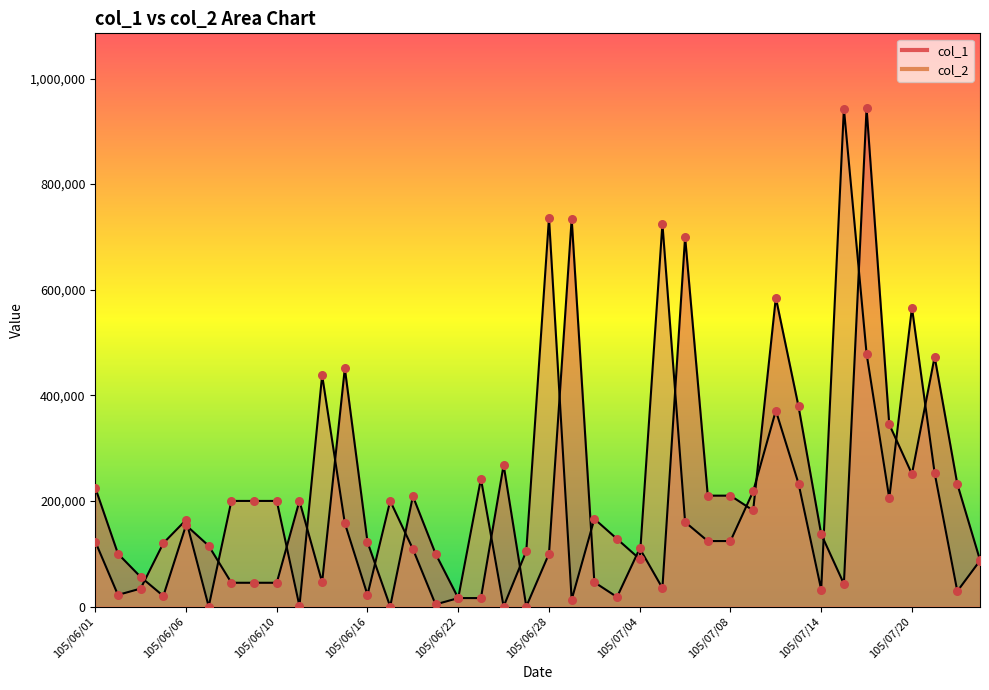

What are all the series names shown in the legend?

col_1, col_2